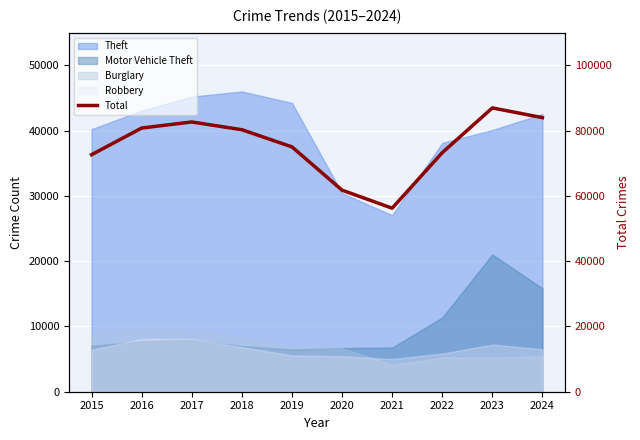

What is the value of the 9th point from the left?

86947